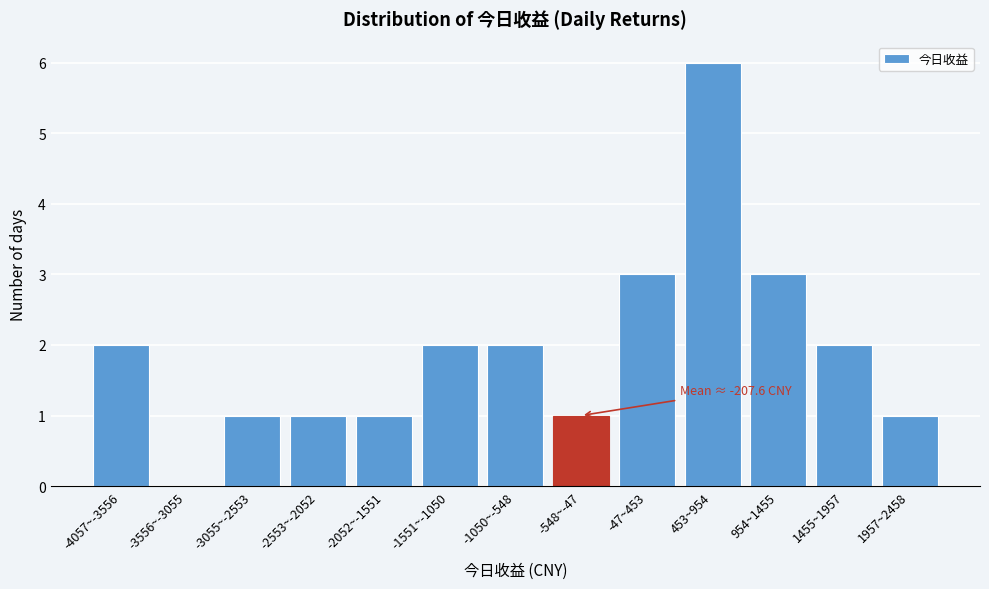

Reading left to right, what are all the values shown in this chart?

-4057~-3556=2	-3556~-3055=0	-3055~-2553=1	-2553~-2052=1	-2052~-1551=1	-1551~-1050=2	-1050~-548=2	-548~-47=1	-47~453=3	453~954=6	954~1455=3	1455~1957=2	1957~2458=1